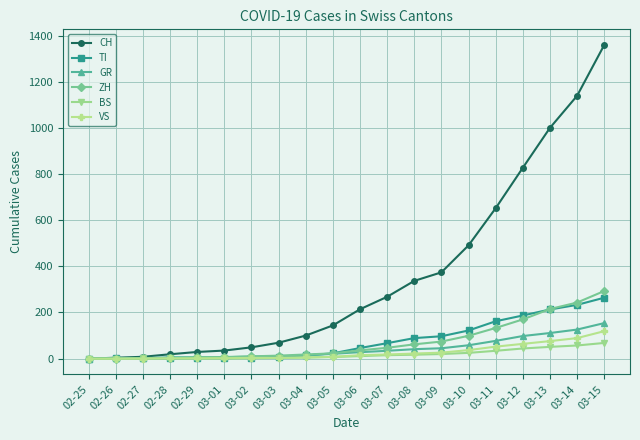

At which label does CH reach its peak?

03-15